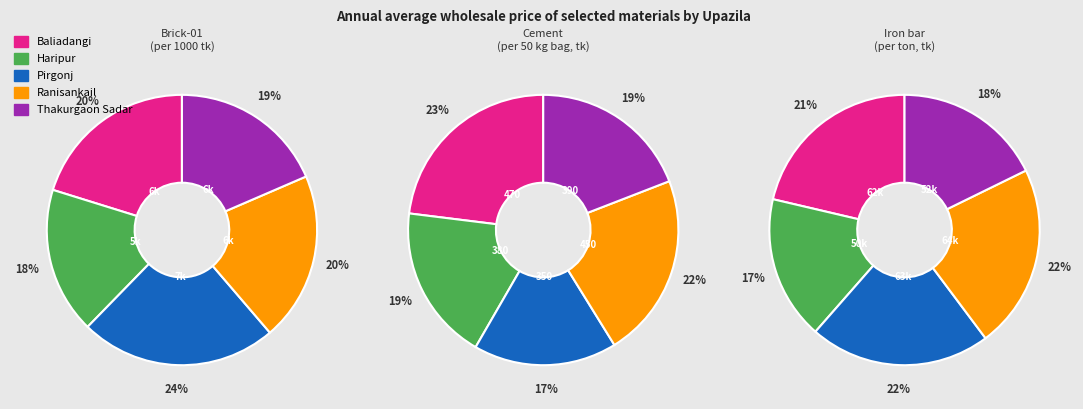

Rank the series at Thakurgaon Sadar from highest to lowest value.

Iron bar (per ton), Brick-01 (per1000), Cement (per 50 kg bag)